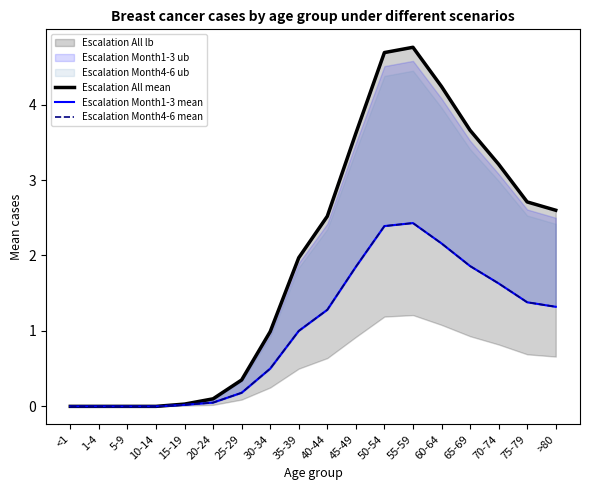

True or false: Escalation Month4-6 mean and Escalation Month1-3 mean intersect in this chart.

False